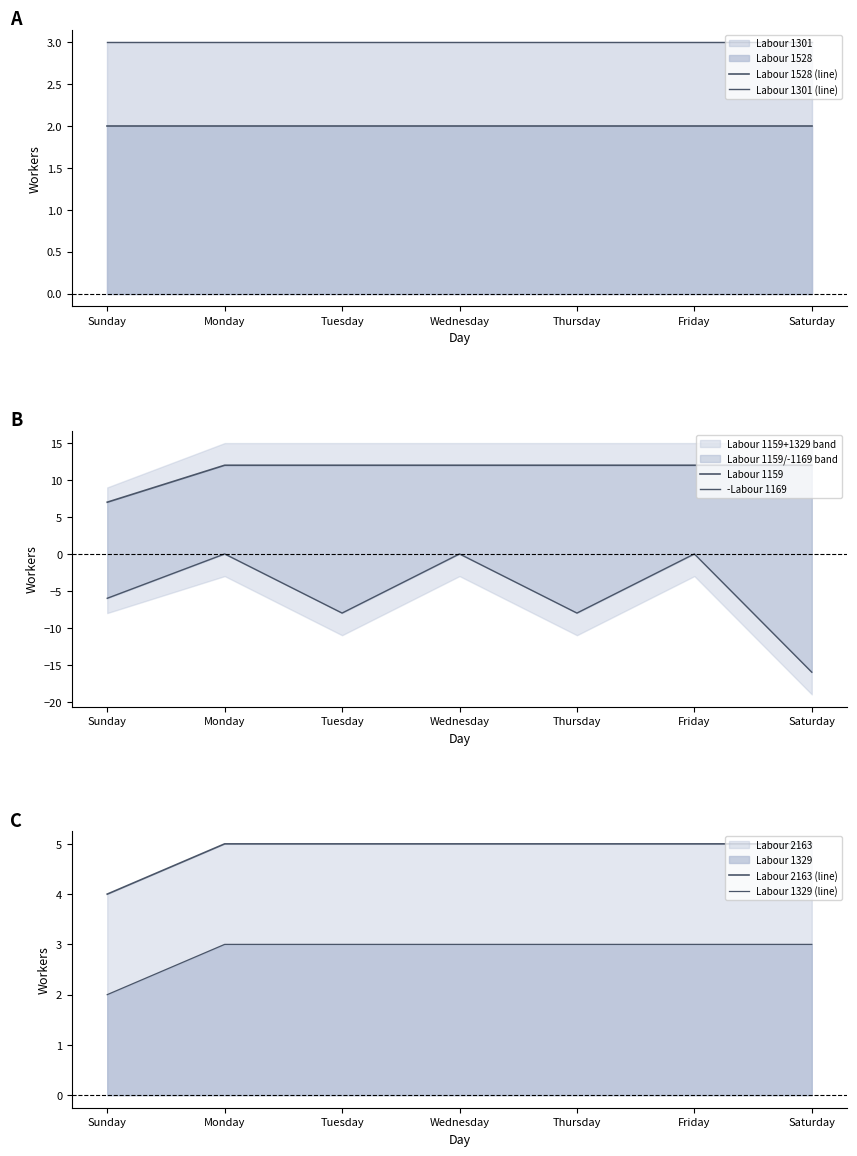

What position from the left is Monday?

2